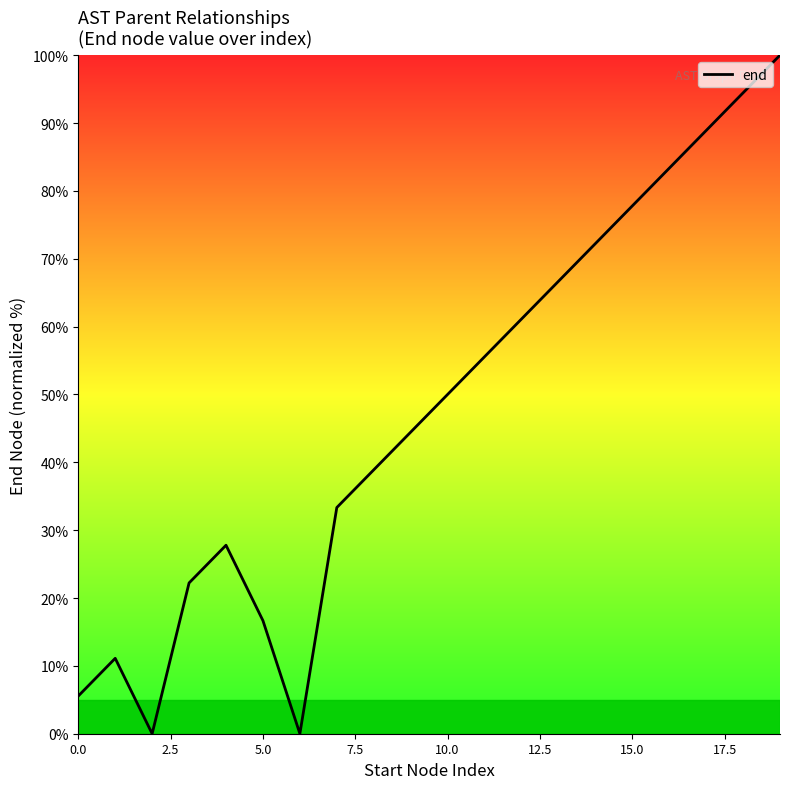

What is the difference between the maximum and minimum values?

100.0